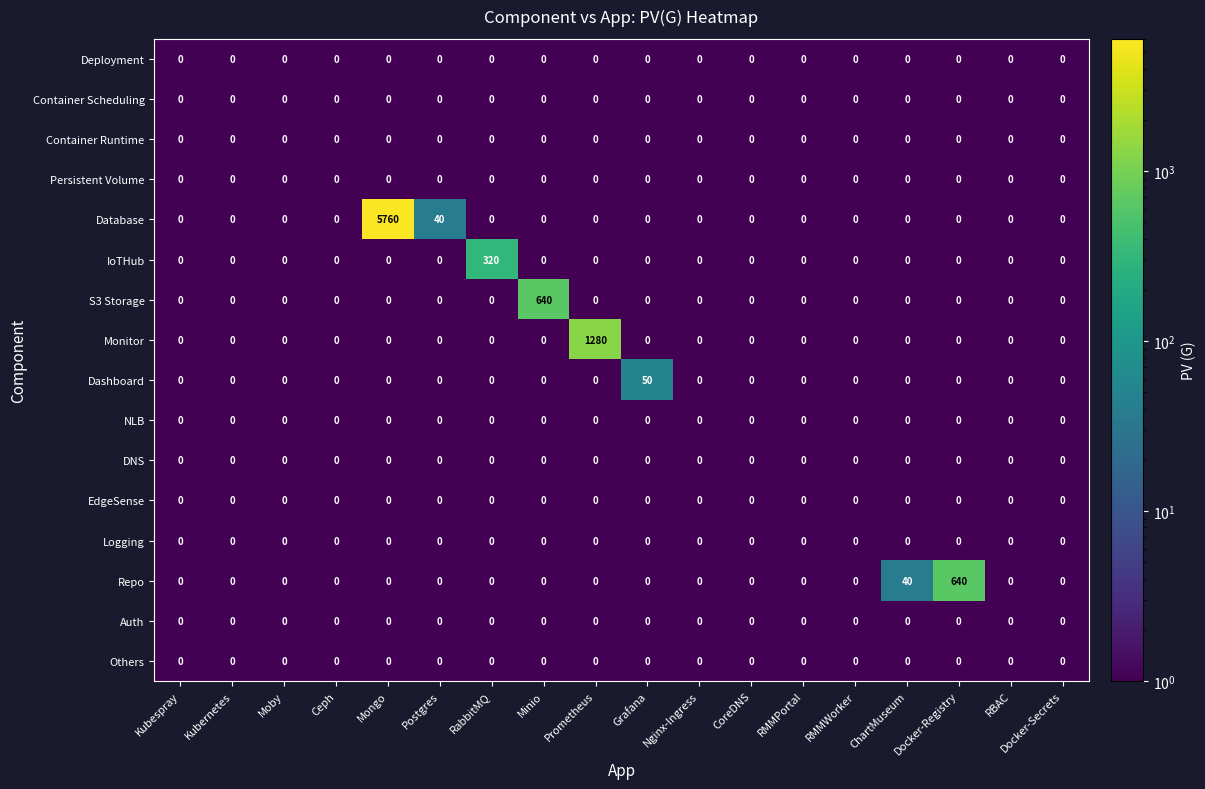

True or false: Persistent Volume has a value of 0 at Grafana.

True